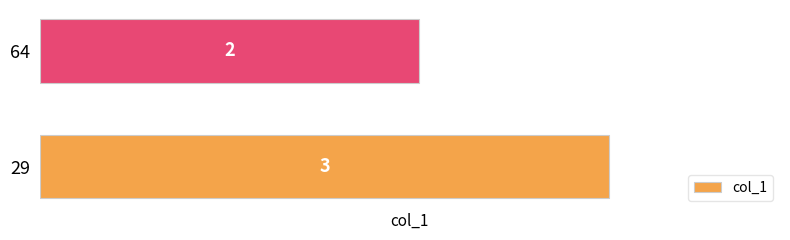

How many values are below 3?

1